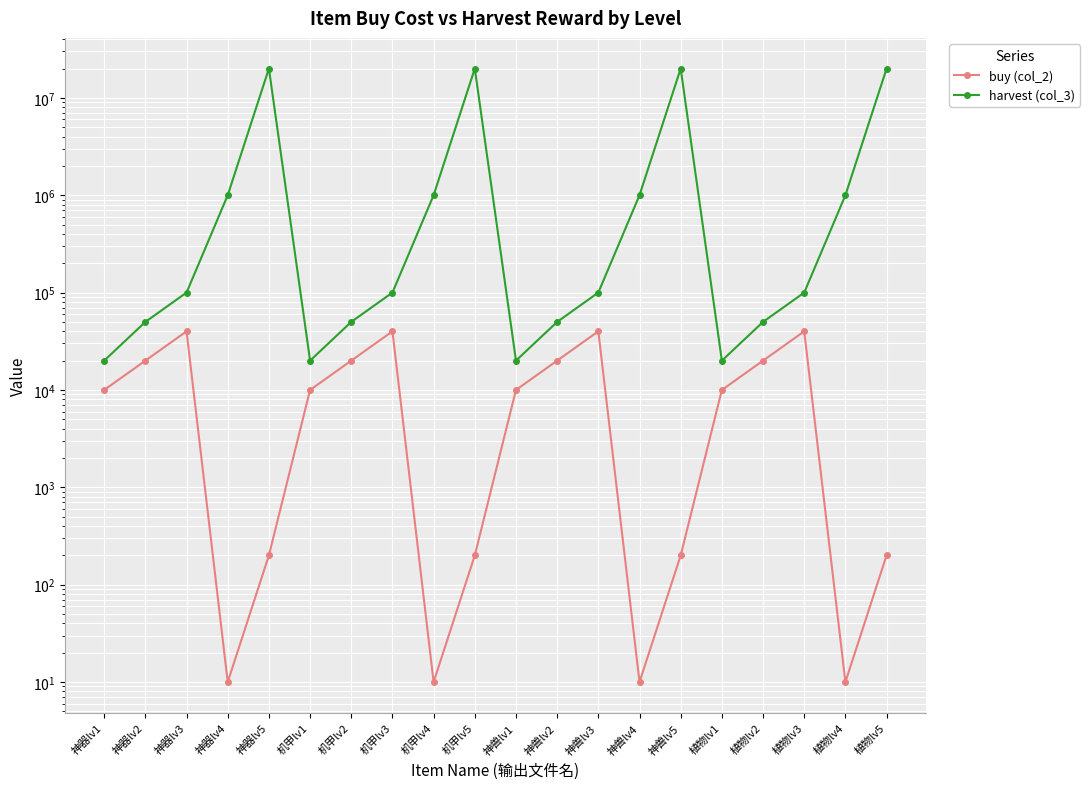

The value of buy (col_2) at 机甲lv4 is 15. True or false?

False